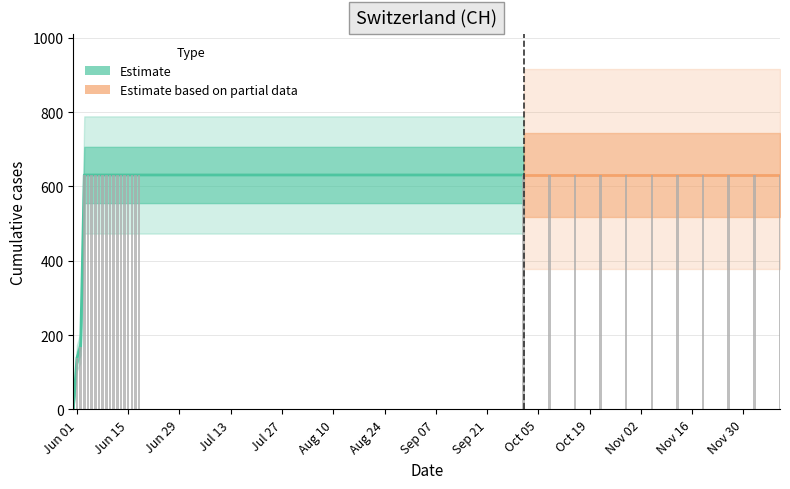

How many bars are there in total?

30